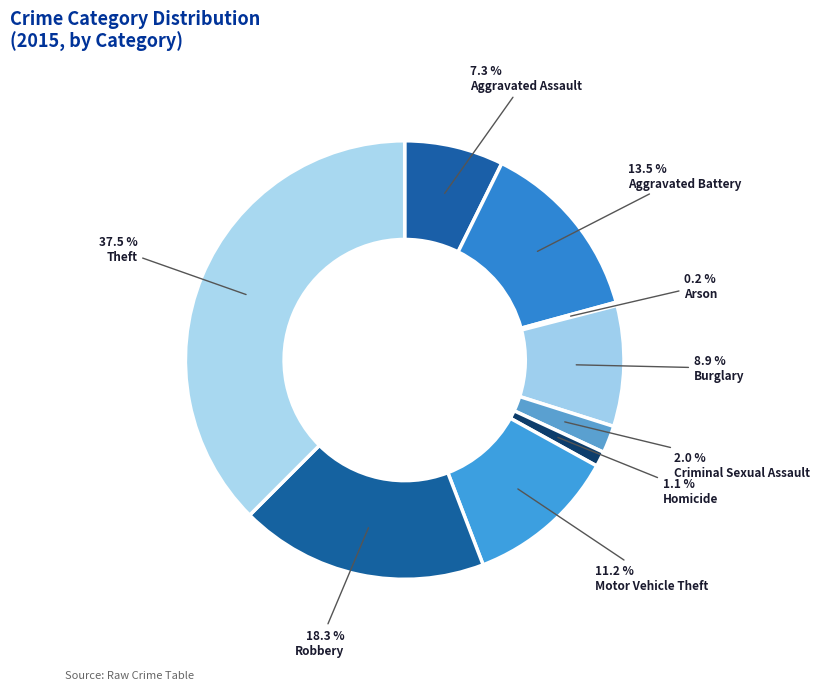

Does Burglary represent more than half of the total?

No